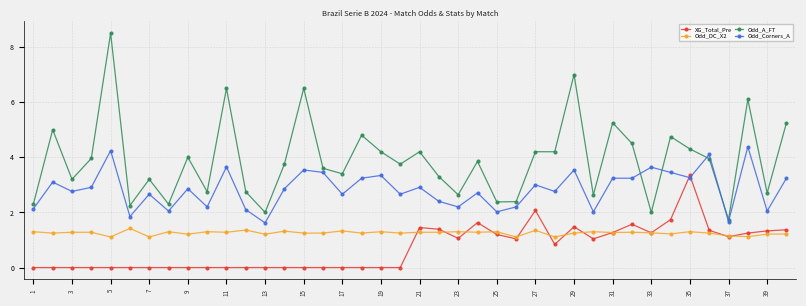

True or false: Odd_DC_X2 has more than 1 points higher than both neighbors.

True